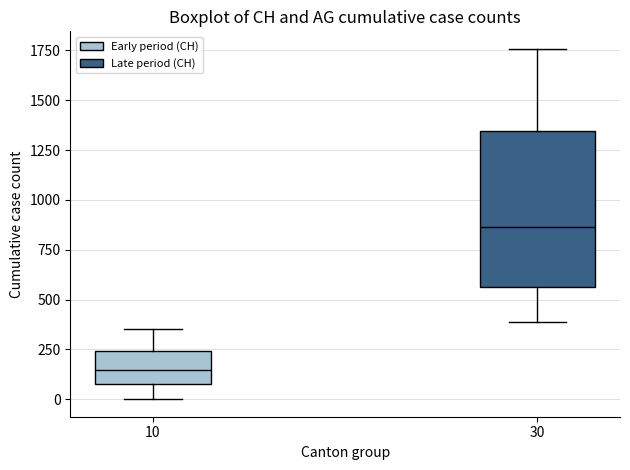

Which box has the lowest median line?

10